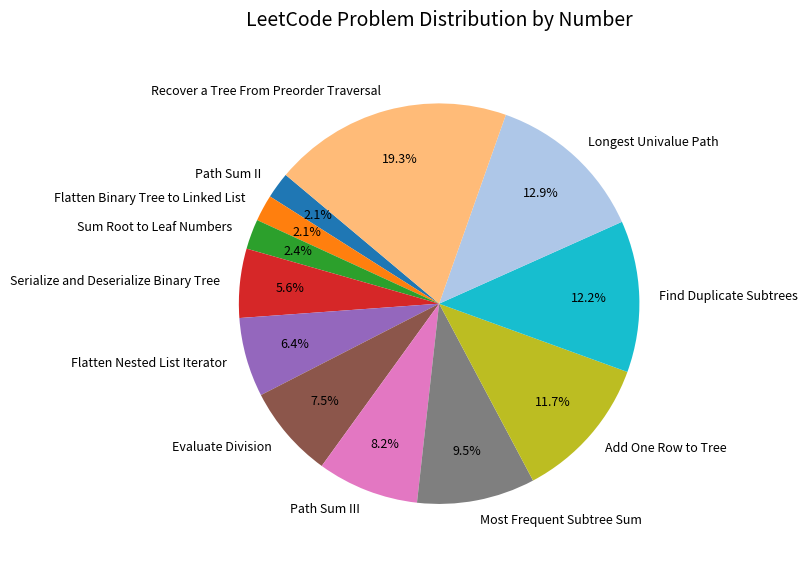

Does Sum Root to Leaf Numbers represent more than half of the total?

No